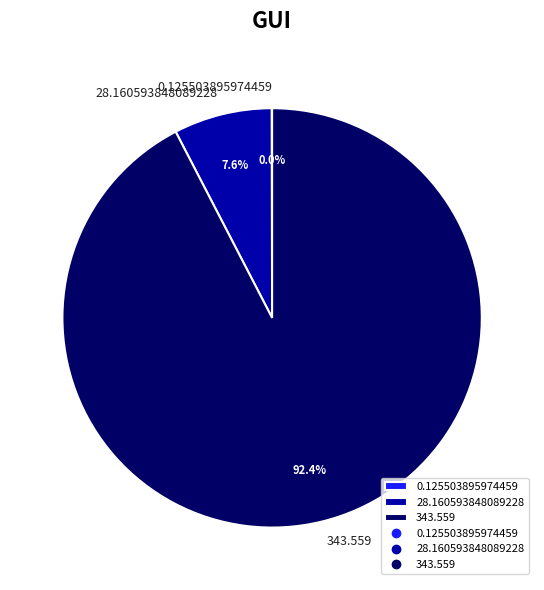

Is the sum of 28.160593848089228 and 343.559 greater than half?

Yes